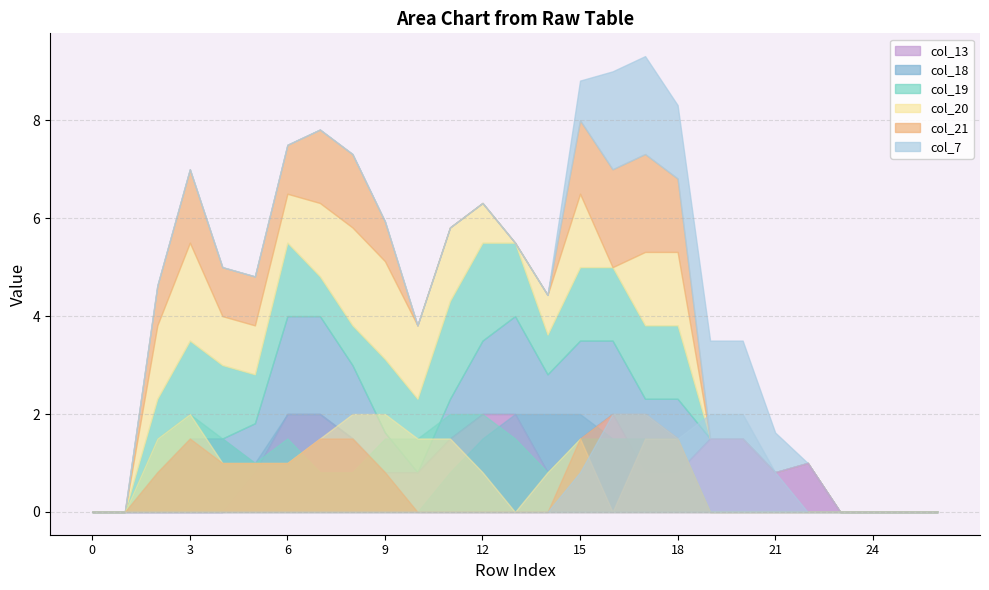

Does the chart have visible grid lines?

Yes